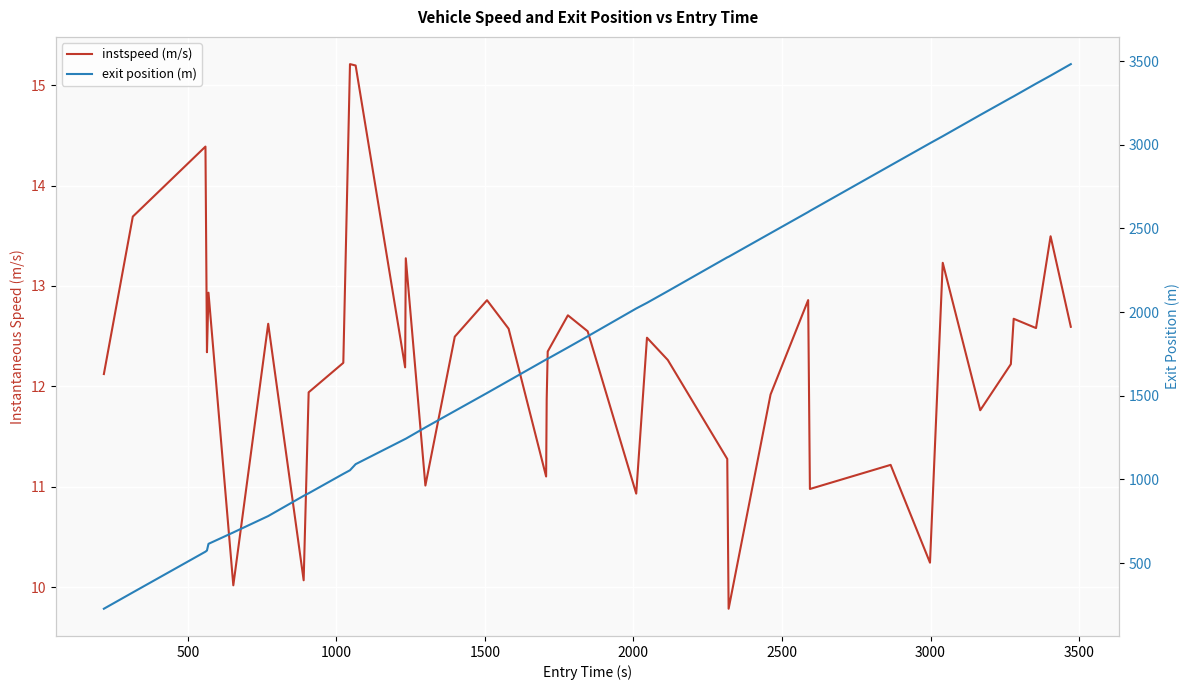

Reading right to left, what are all the values shown in this chart?

instspeed (m/s): 12.6	13.5	12.6	12.7	12.2	11.8	13.2	10.2	11.2	11.0	12.9	11.9	9.8	11.3	12.3	12.5	10.9	12.5	12.7	12.3	11.9	11.1	12.6	12.9	12.5	11.0	13.3	12.2	15.2	15.2	12.2	11.9	10.1	12.6	10.0	12.9	12.3	14.4	13.7	12.1
exit position (m): 3481.9	3413.2	3365.2	3289.4	3280.2	3178.0	3051.1	3009.0	2876.6	2604.5	2598.0	2471.6	2330.6	2327.0	2125.1	2055.2	2021.5	1855.2	1788.4	1721.1	1718.3	1716.5	1589.4	1516.3	1408.8	1310.7	1243.2	1241.3	1091.1	1054.7	1033.1	917.2	901.8	781.0	683.1	614.9	575.3	568.1	324.6	227.1